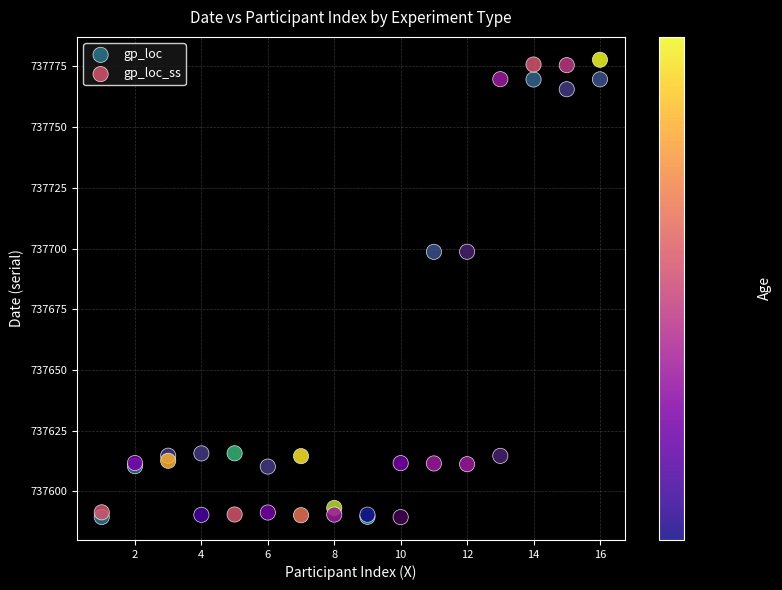

Which series has the widest spread of Y values?

gp_loc_ss